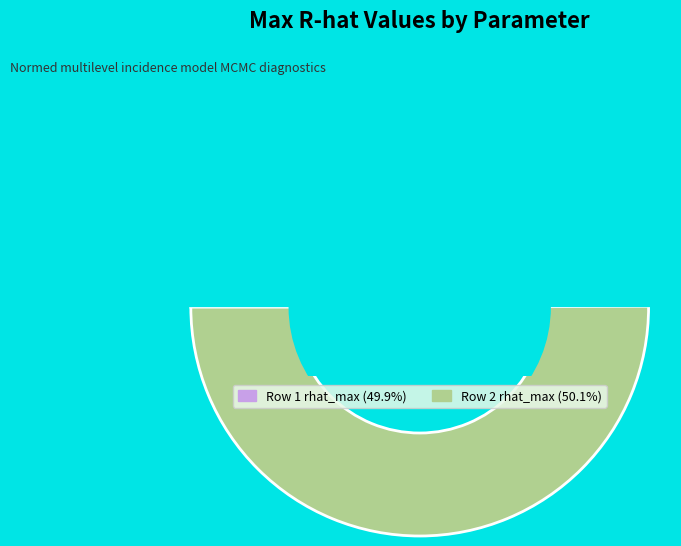

Is it true that sd_effect_abs_humidity (row 1) is 64% of the pie?

False